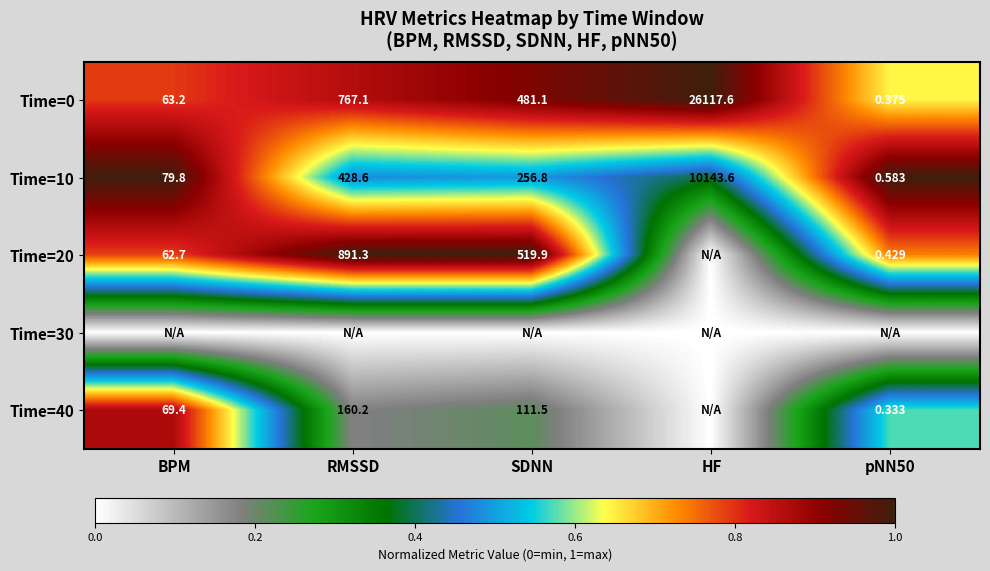

How many categories are shown in the chart?

5